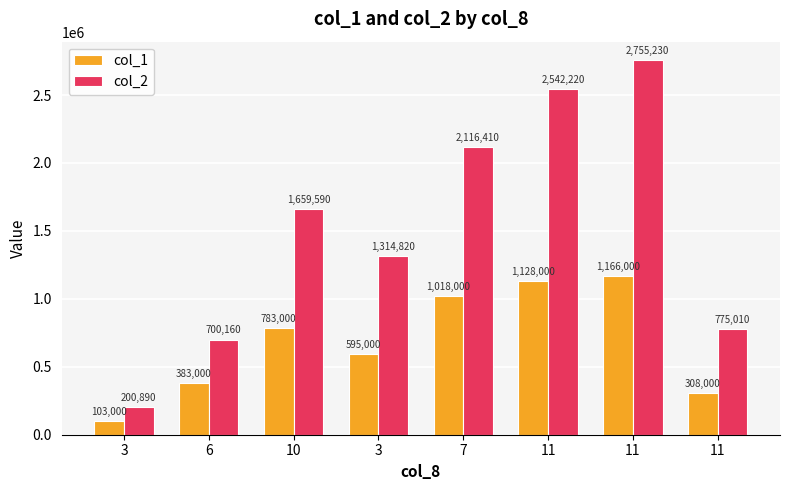

Rank the series by their average value, from highest to lowest.

col_2, col_1